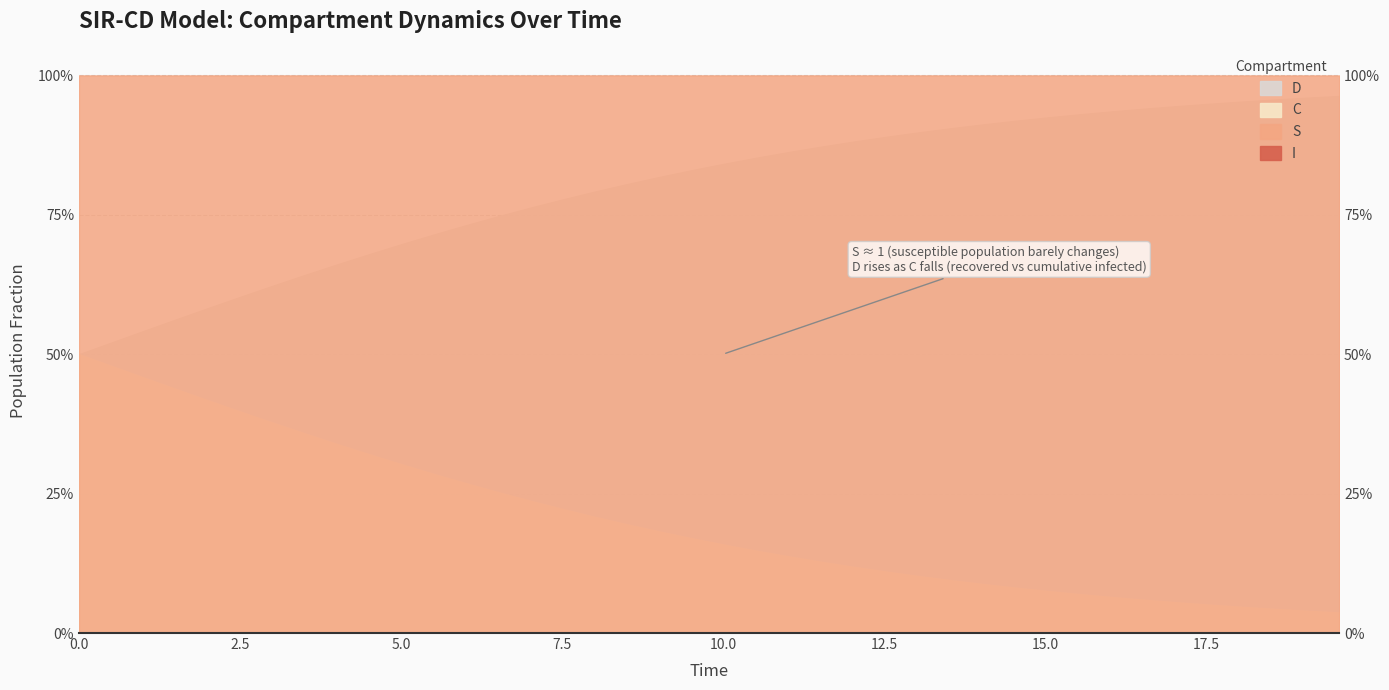

What is the average value of the C series?

0.2